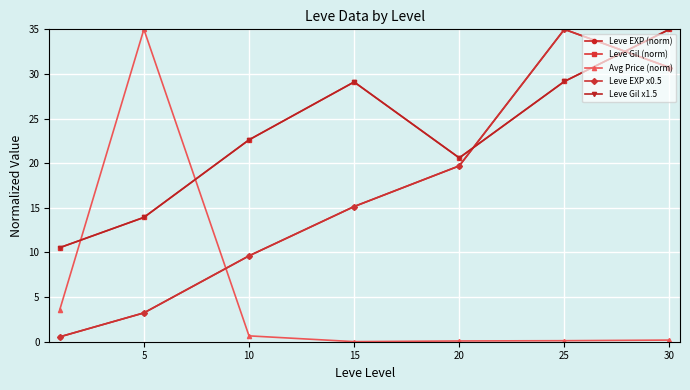

True or false: Leve EXP x0.5 and Leve EXP (norm) intersect in this chart.

False